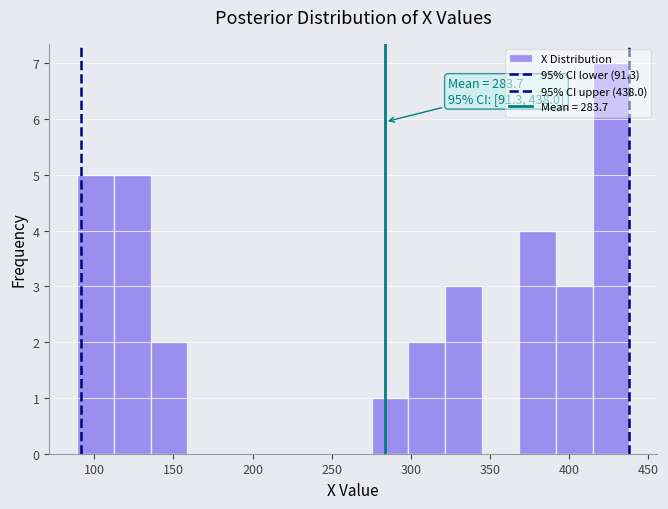

Over which range of the x-axis is the bar tallest?

415 to 440